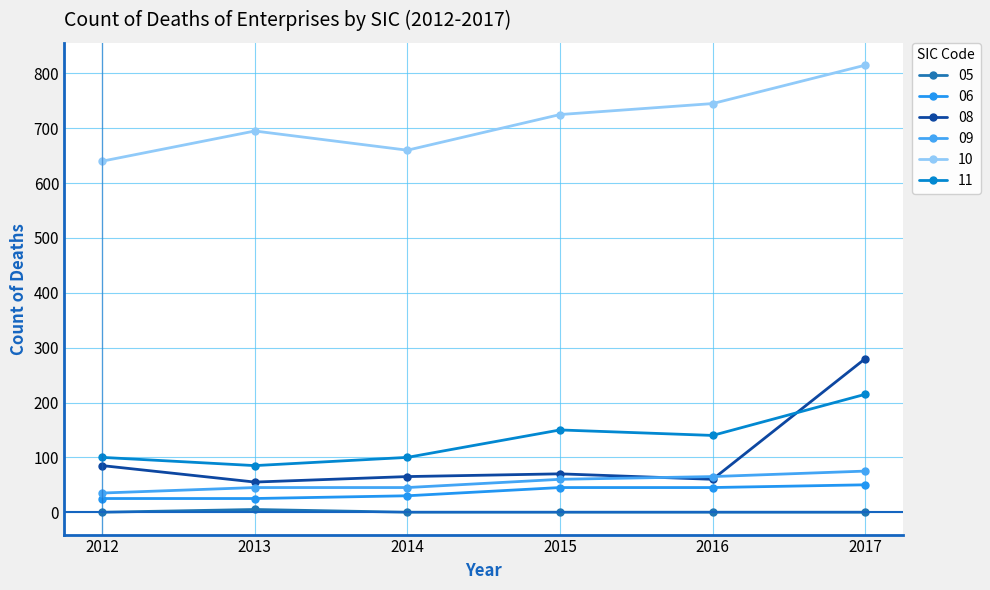

How many lines are shown in the chart?

6